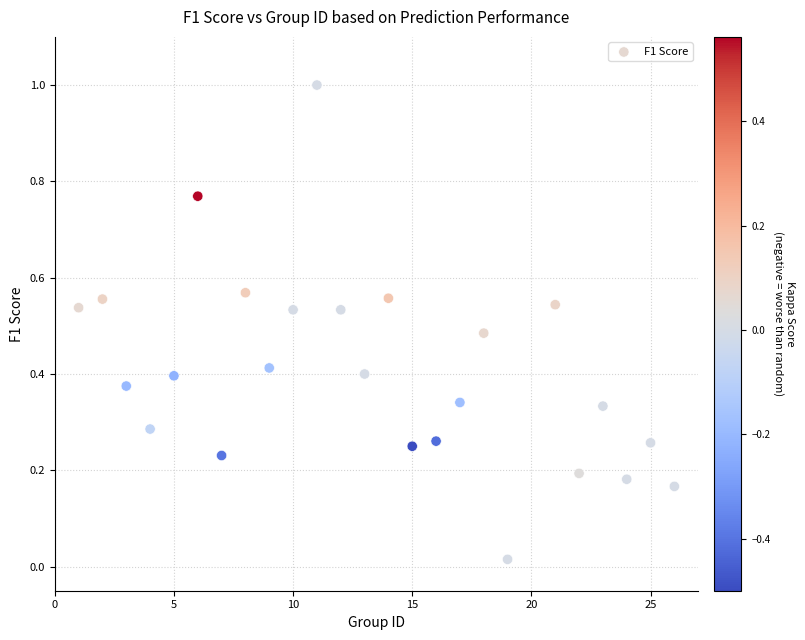

What is the range of Y values (max minus min)?

1.0